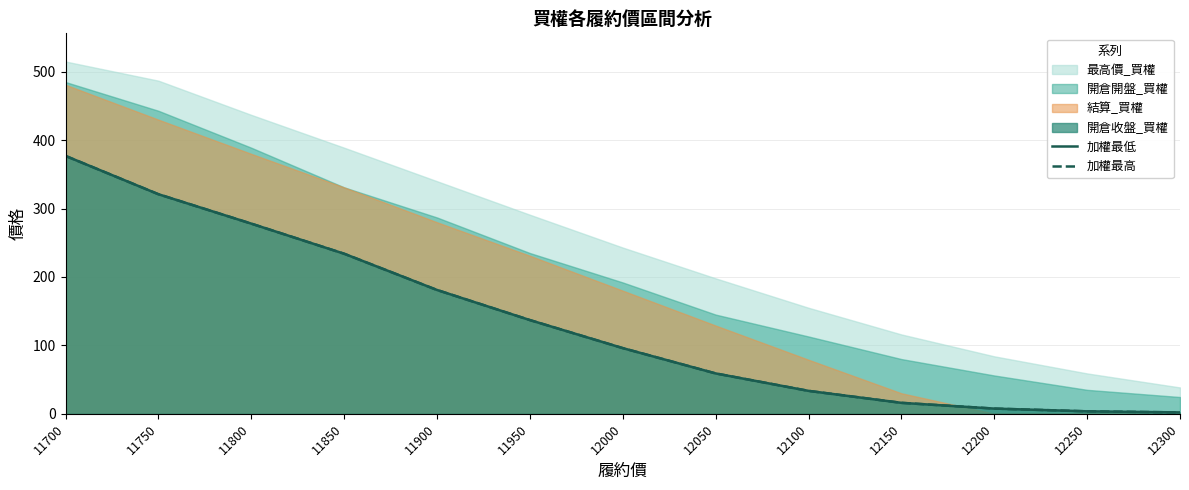

List the labels in order of 加權最高 value, smallest first.

12300, 12250, 12200, 12150, 12100, 12050, 12000, 11950, 11900, 11850, 11800, 11750, 11700